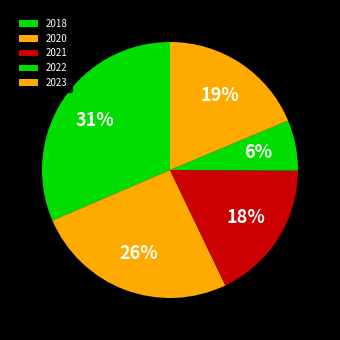

To the nearest percent, what percentage of the pie is 2020?

26%